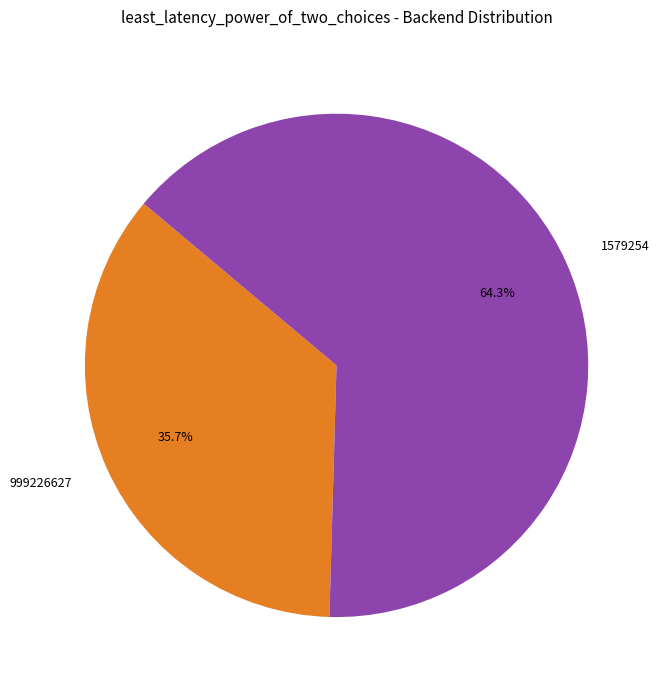

To the nearest percent, what portion does 999226627 represent?

36%